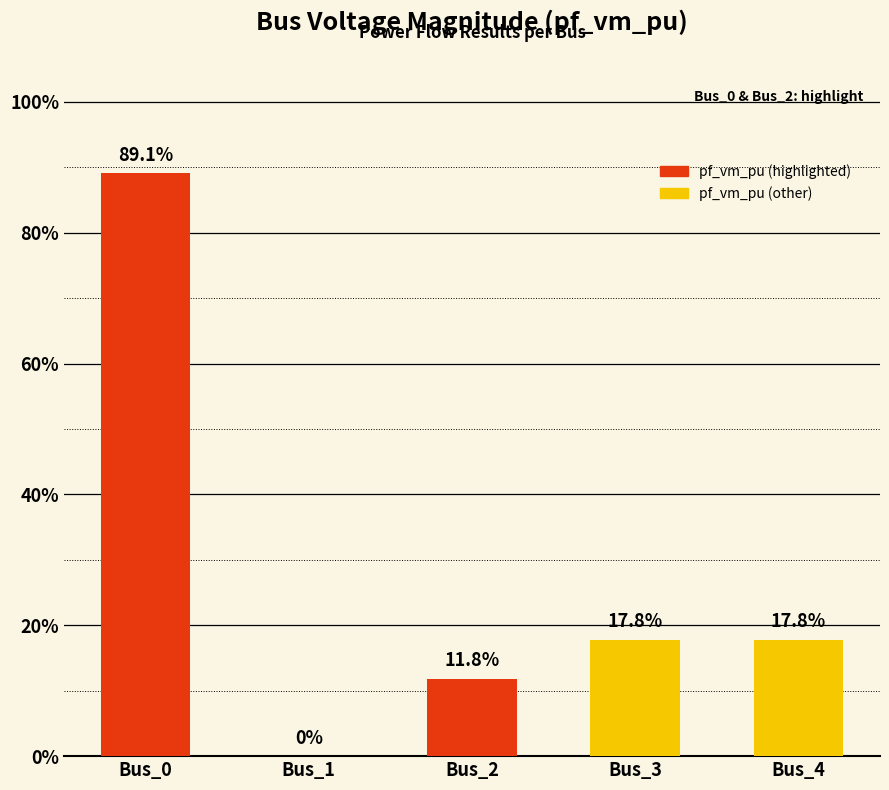

What is the value of the 4th bar from the left?

0.2